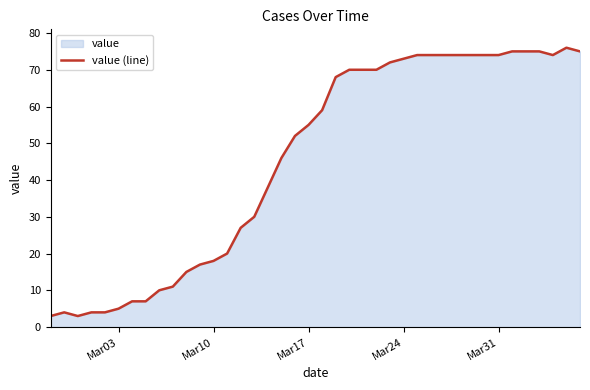

What is the difference between the maximum and minimum values?

73